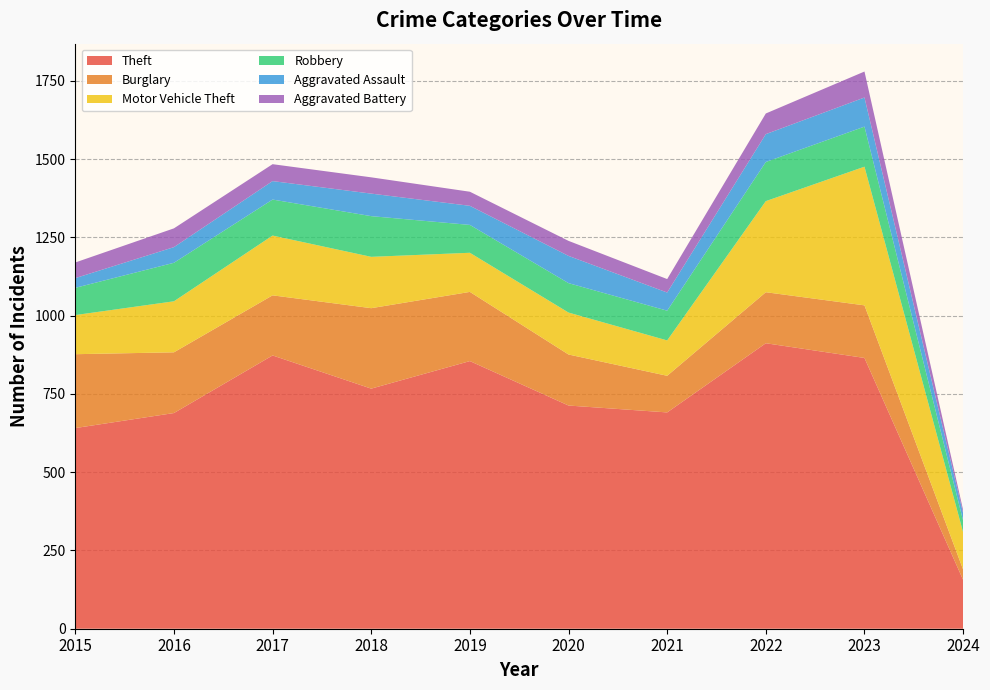

Reading left to right, extract all data points from this chart.

Theft: 641	689	873	767	855	713	691	912	865	156
Burglary: 236	194	192	257	221	163	117	163	168	33
Motor Vehicle Theft: 125	163	191	164	125	134	113	291	443	119
Robbery: 87	123	115	130	89	94	95	125	128	37
Aggravated Assault: 31	50	59	72	61	87	58	89	93	24
Aggravated Battery: 50	60	54	52	45	48	43	66	83	10